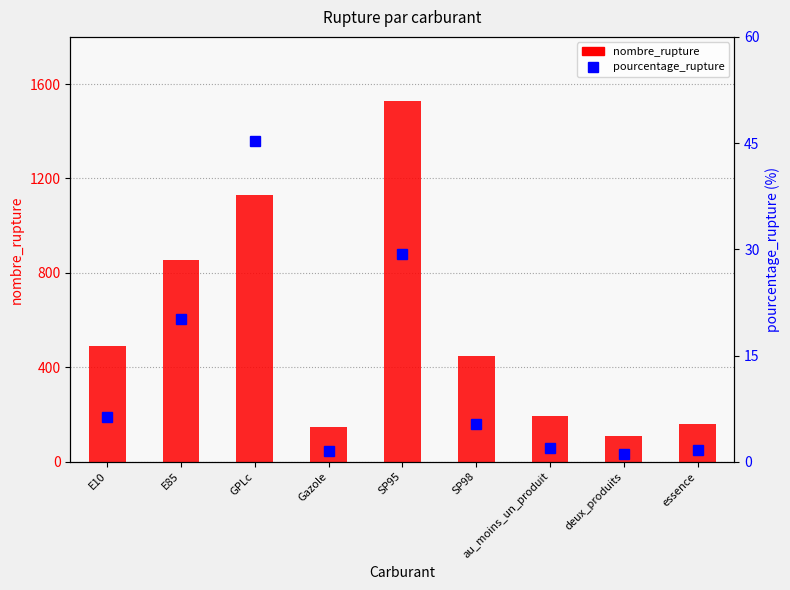

Reading left to right, what are all the values shown in this chart?

nombre_rupture: 489.0	856.0	1128.0	146.0	1529.0	448.0	193.0	111.0	158.0
pourcentage_rupture: 6.3	20.2	45.3	1.5	29.4	5.3	2.0	1.1	1.6